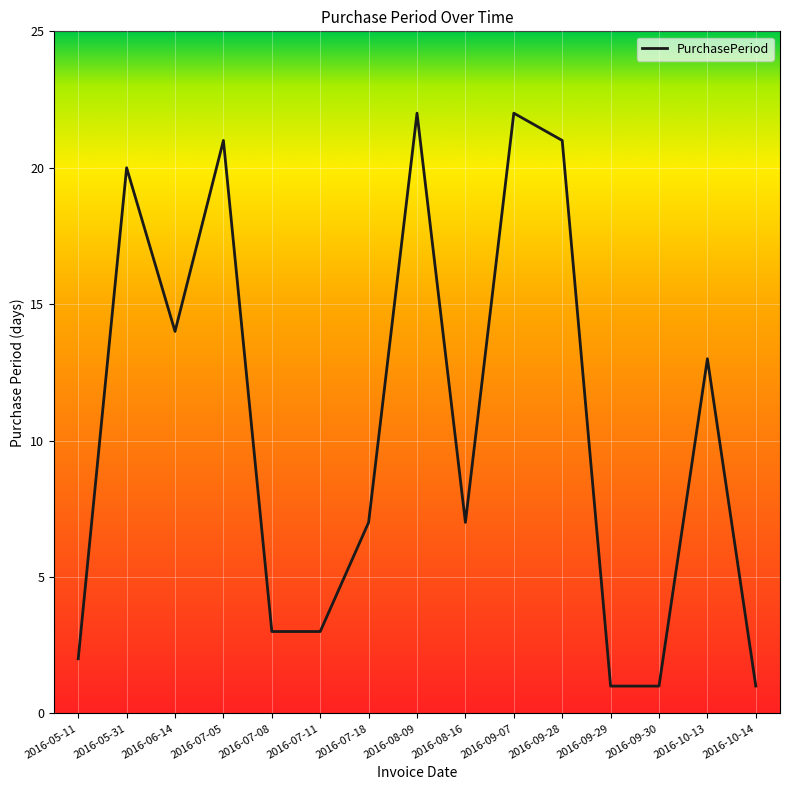

What is the change in value from 2016-08-16 to 2016-10-14?

-6